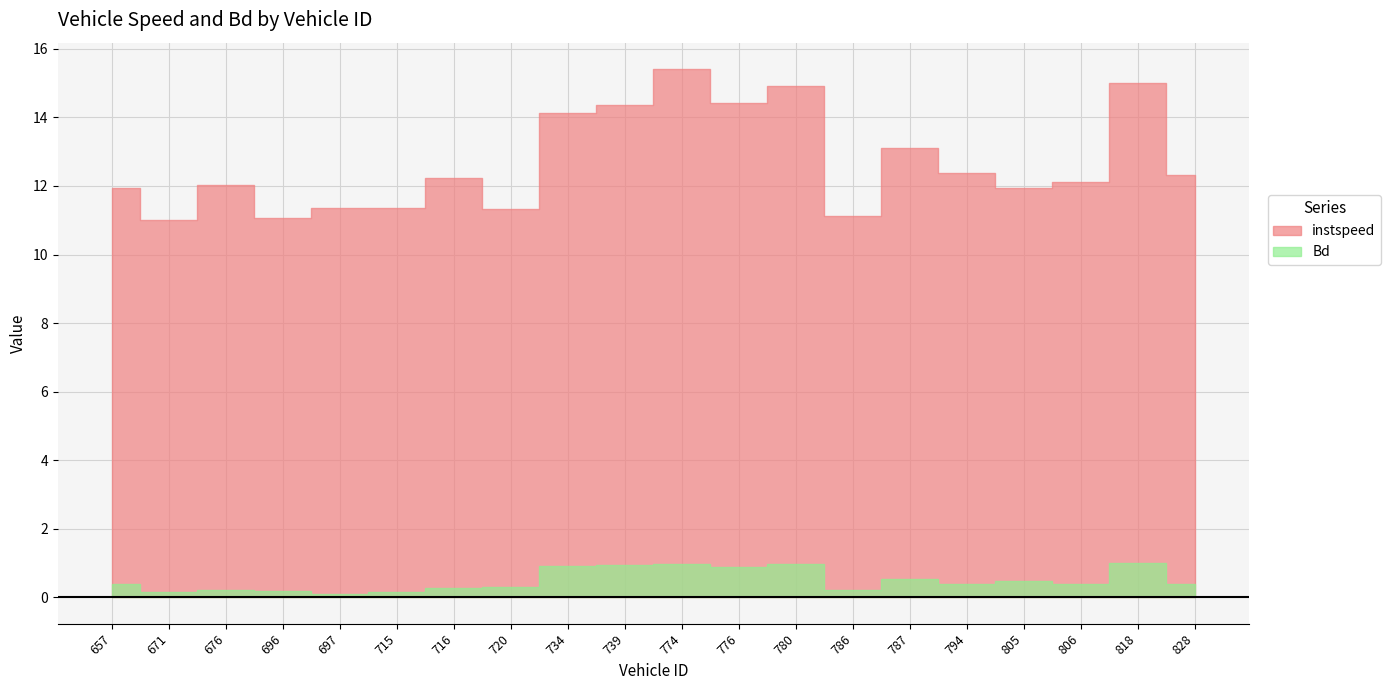

At which label is Bd closest to 0?

697